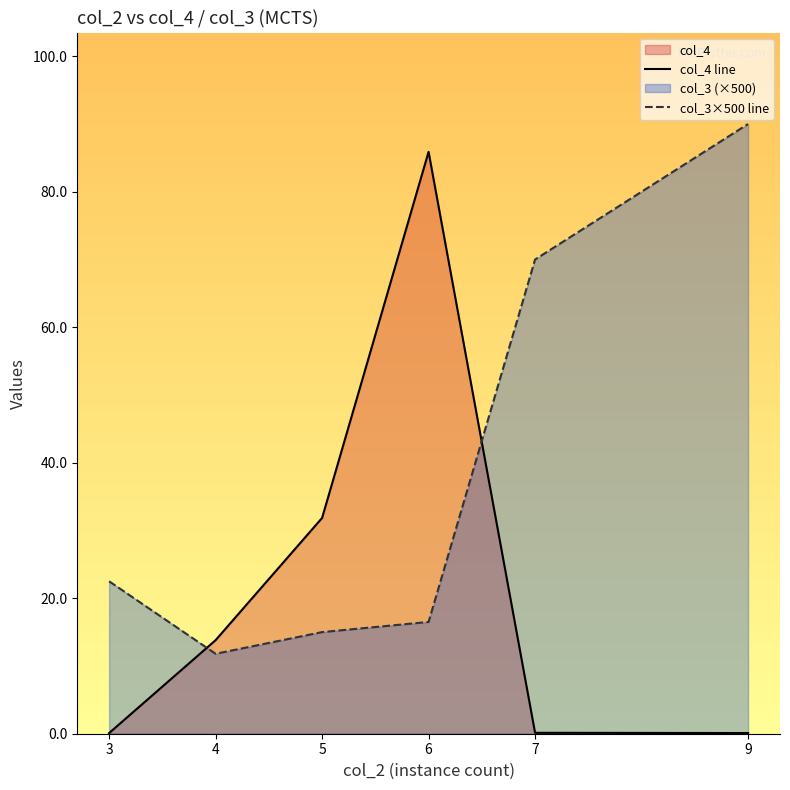

Count the number of categories in the chart.

6